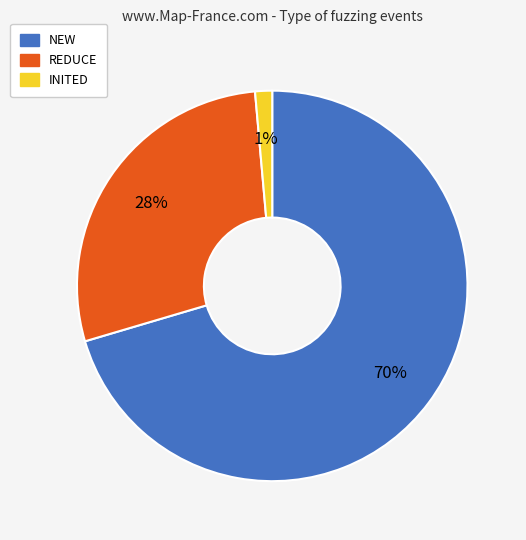

What is the largest slice in the pie chart?

NEW